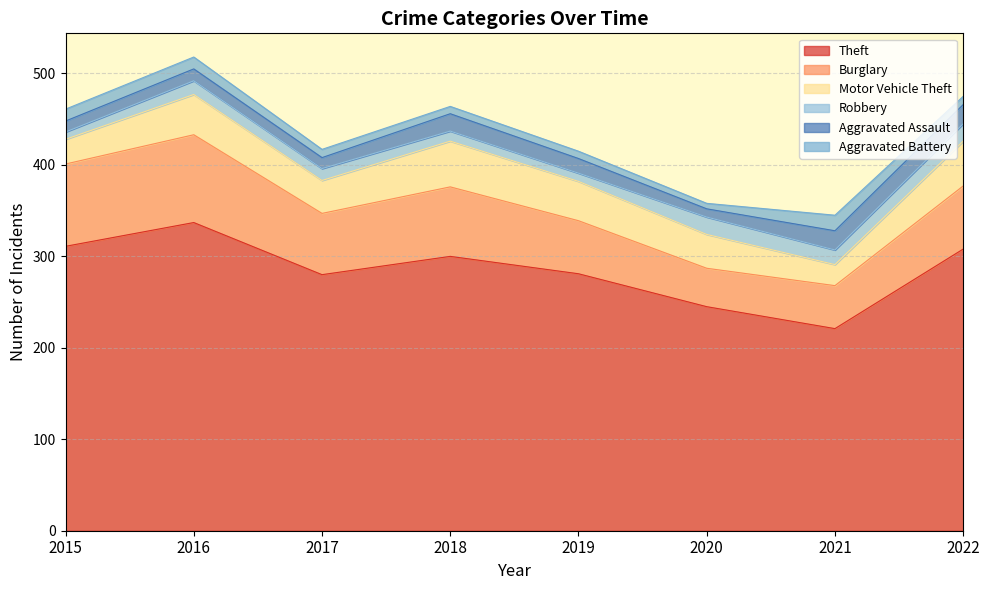

Which has a higher value, 2020 or 2022?

2022